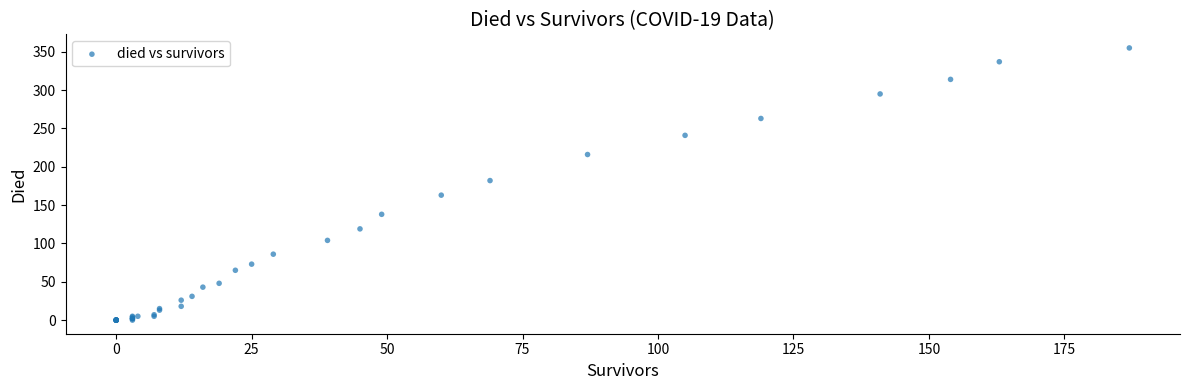

What Y value in the scatter plot is closest to 177?

182